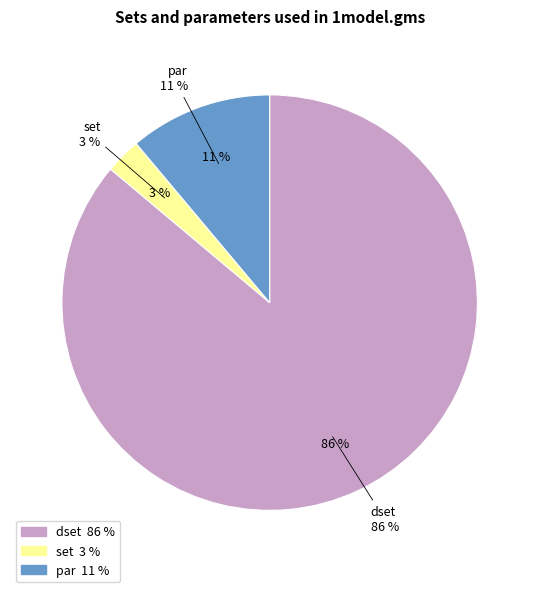

What is the majority slice?

set